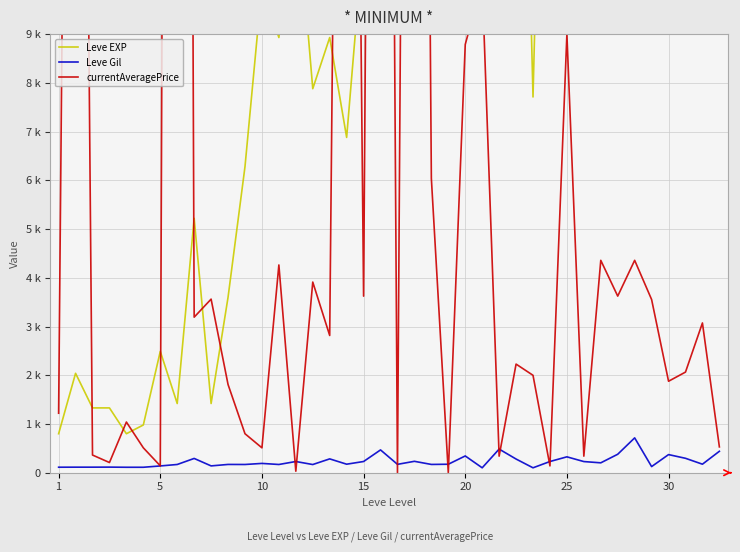

At which category is the sum across all series the highest?

7